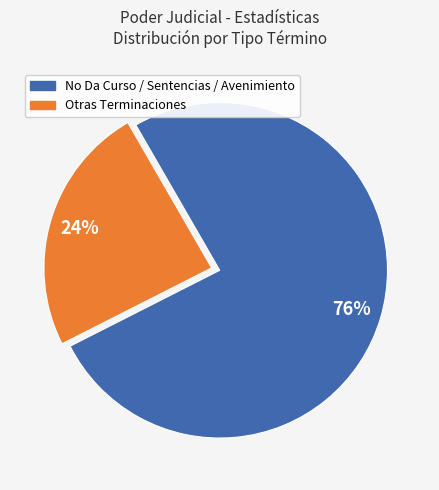

How many slices are in this pie chart?

2